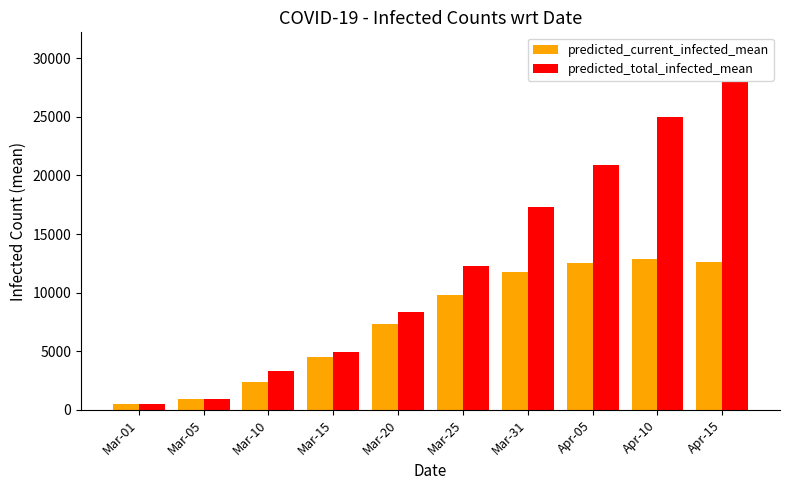

What position from the left is Mar-05?

2